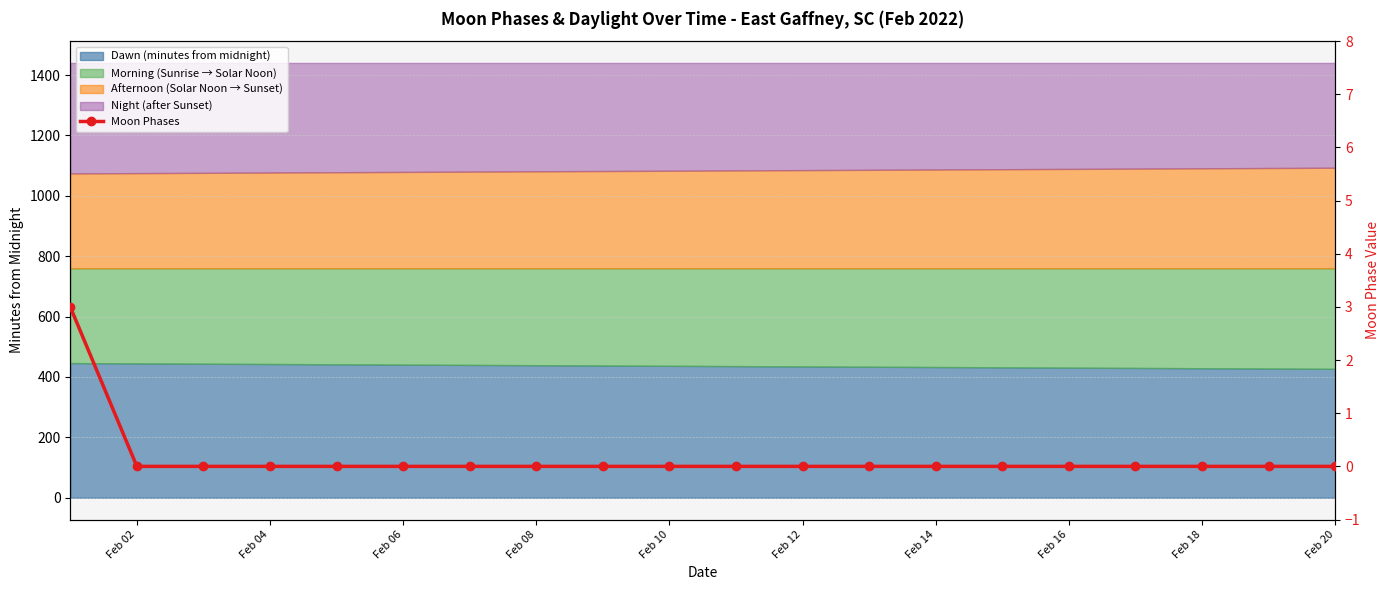

Reading right to left, what are all the values shown in this chart?

0	0	0	0	0	0	0	0	0	0	0	0	0	0	0	0	0	0	0	3